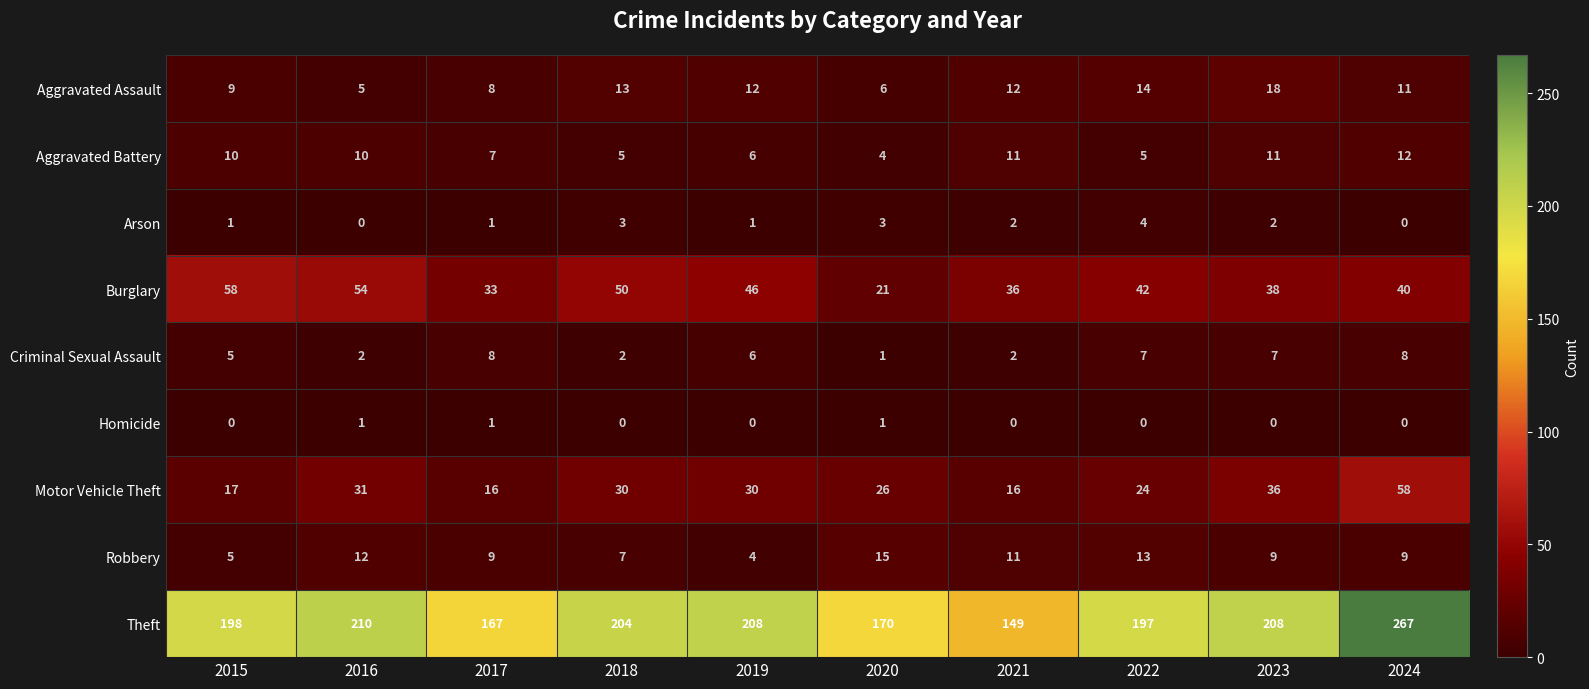

How many distinct data groups are displayed?

9